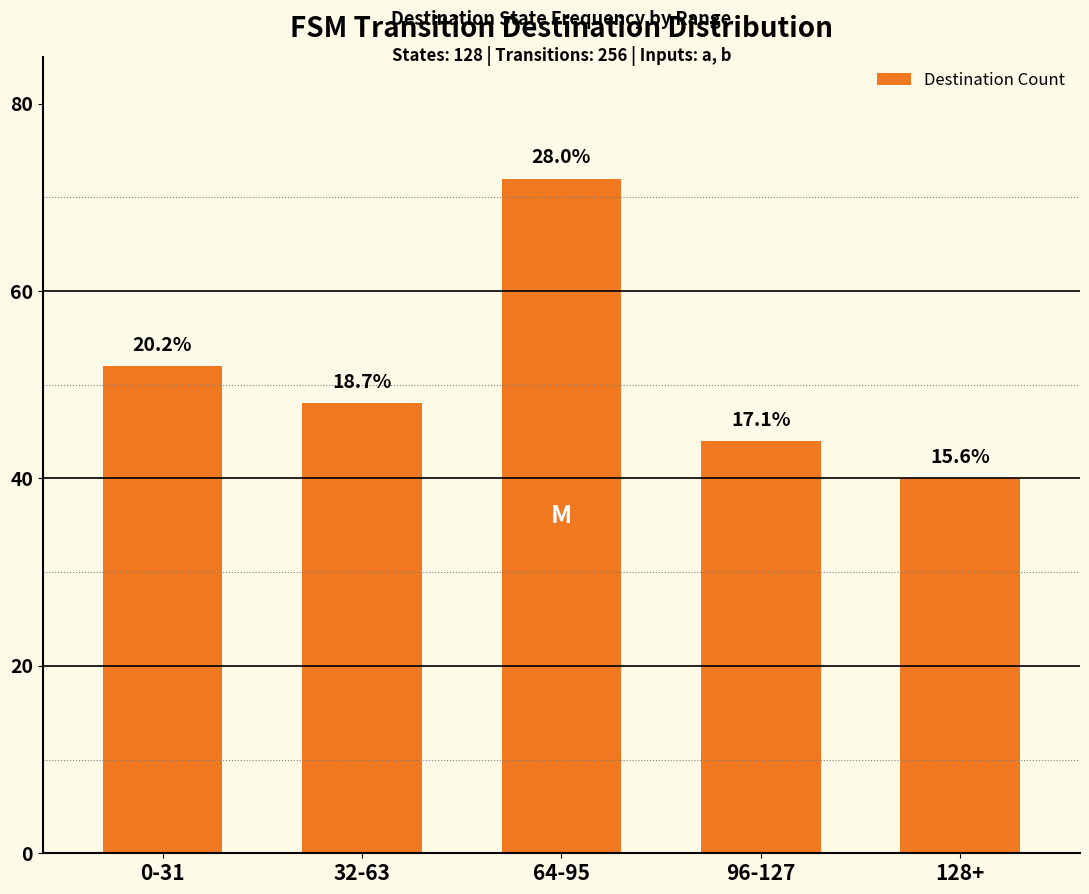

What is the sum of the values at 96-127 and 64-95?

116